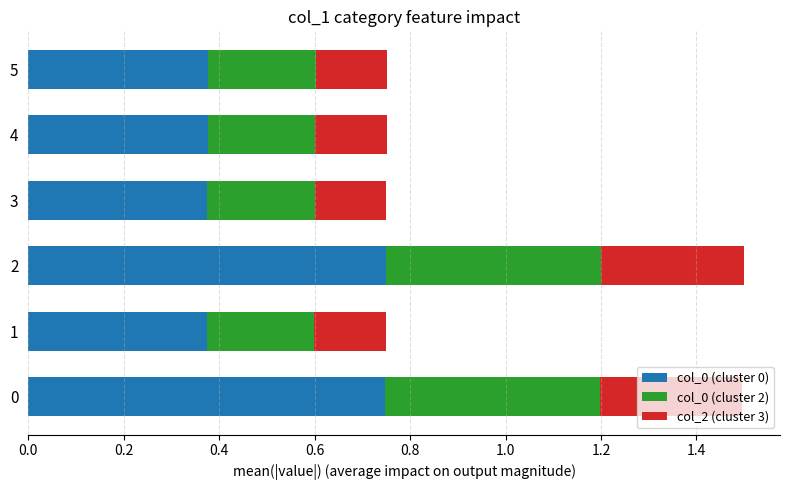

The col_0 (cluster 0) series shows 0.2 at 5. True or false?

False